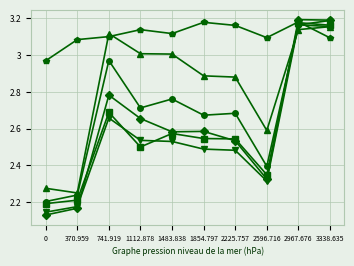

What is the difference between the highest and lowest values at 1112.878?

0.6